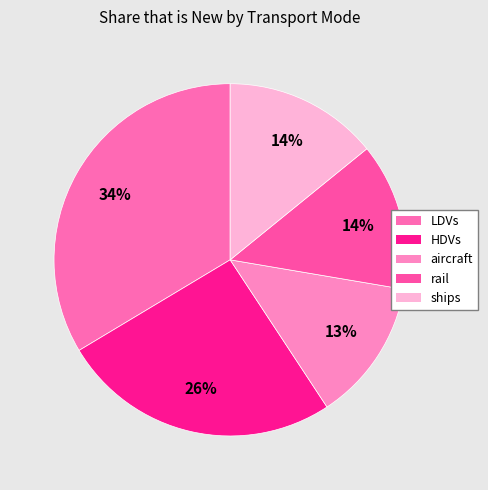

Which category has the biggest portion of the pie?

LDVs